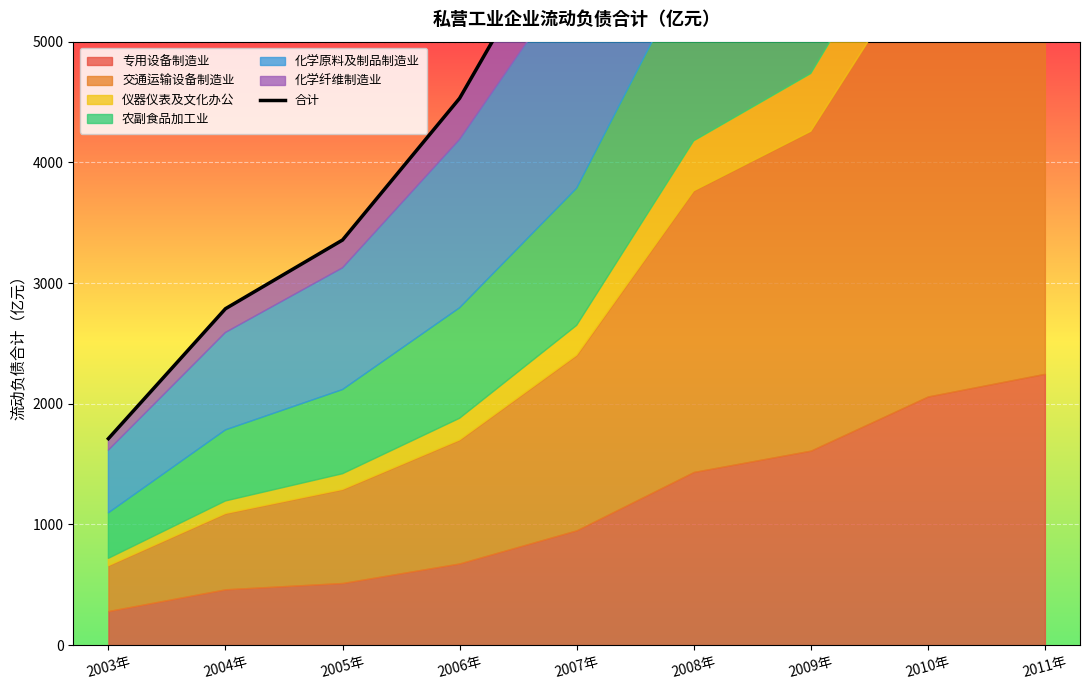

Reading left to right, list all the values displayed in this chart.

1711.0	2787.4	3356.5	4530.5	6213.2	8545.1	9949.6	12892.8	13933.0